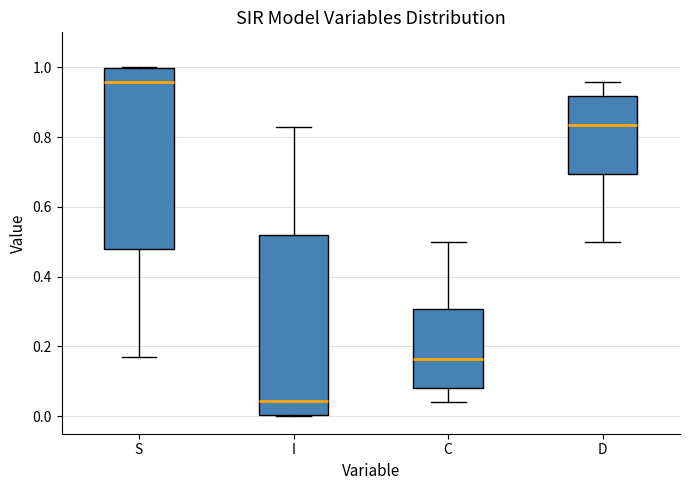

Reading left to right, transcribe this box plot: for each box, give where its median line is, the range the box spans, and where its two whiskers end, as read against the y-axis. The values are not printed on the chart, so give them approximately, as read against the axis.

S: median 0.96, box 0.48 to 1.00, whiskers 0.18 to 1.00
I: median 0.04, box 0.00 to 0.52, whiskers 0.00 to 0.82
C: median 0.16, box 0.08 to 0.30, whiskers 0.04 to 0.50
D: median 0.84, box 0.70 to 0.92, whiskers 0.50 to 0.96